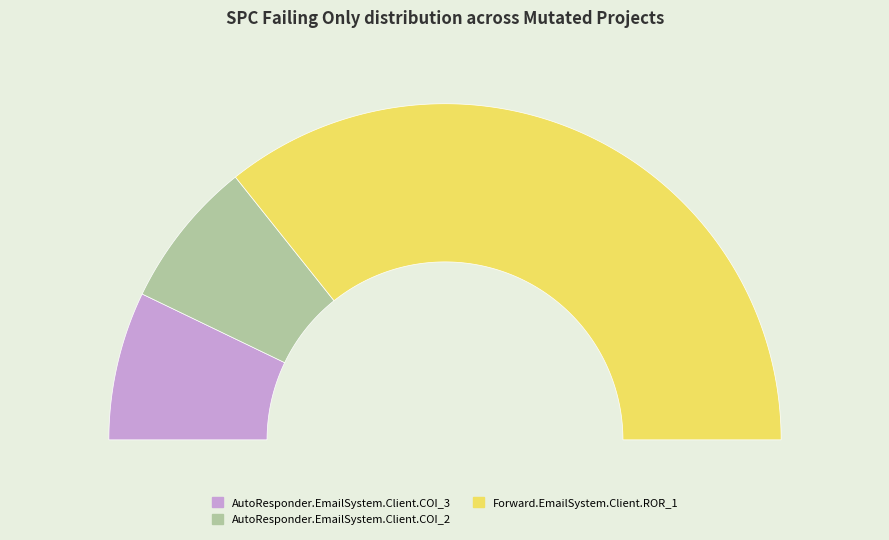

What percentage is the Forward.EmailSystem.Client.ROR_1 slice, to the nearest percent?

71%